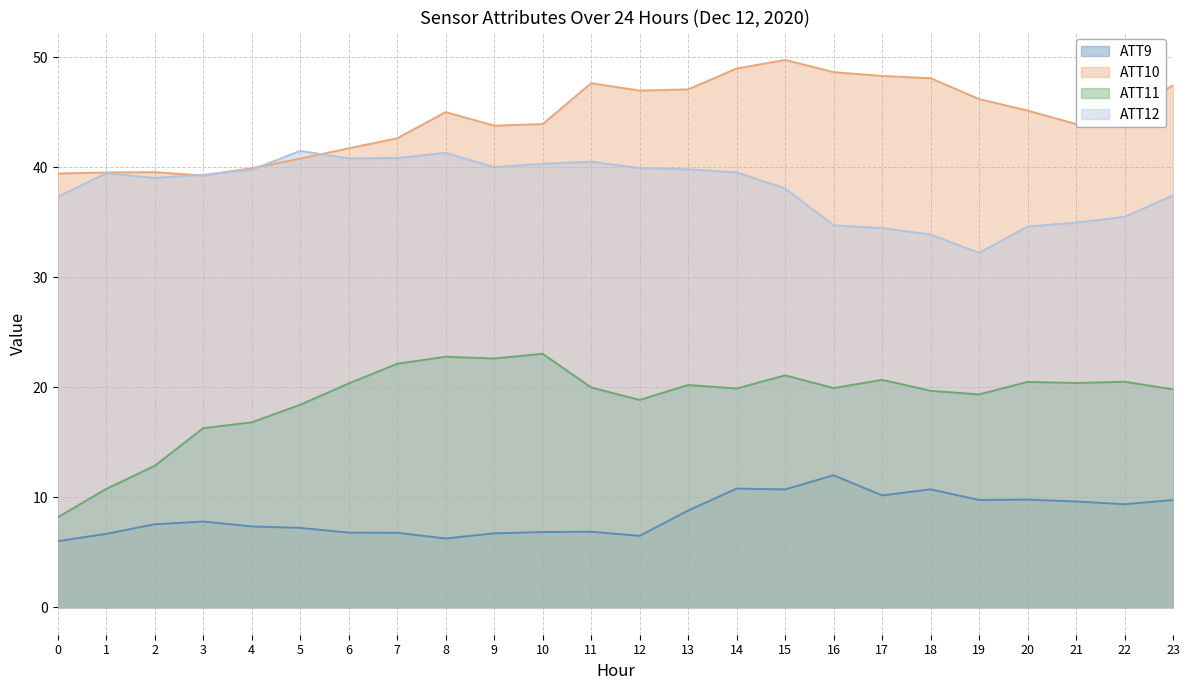

True or false: ATT9 and ATT10 cross at least once.

False